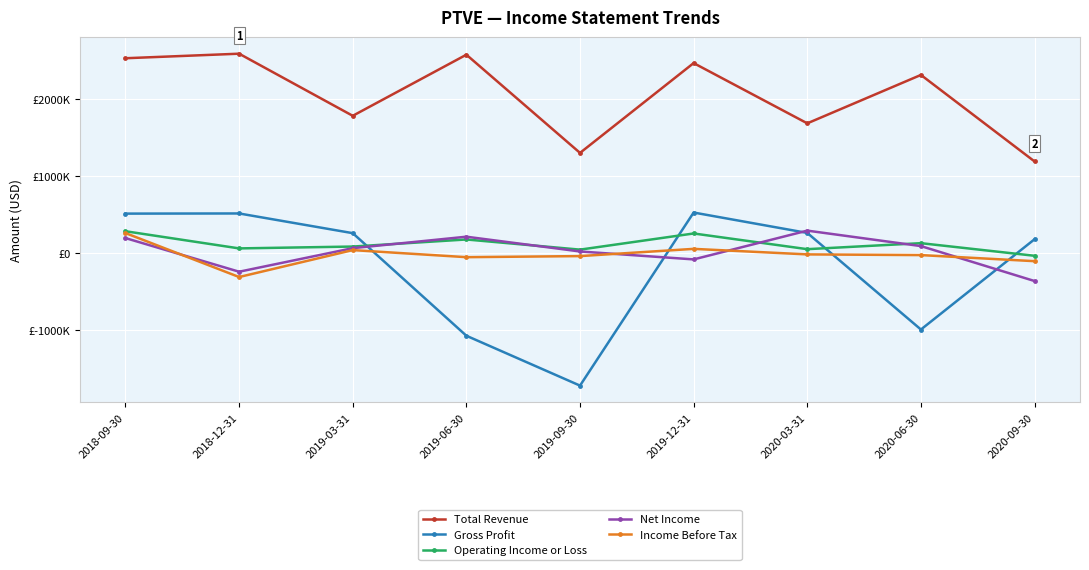

Does the chart have visible grid lines?

Yes